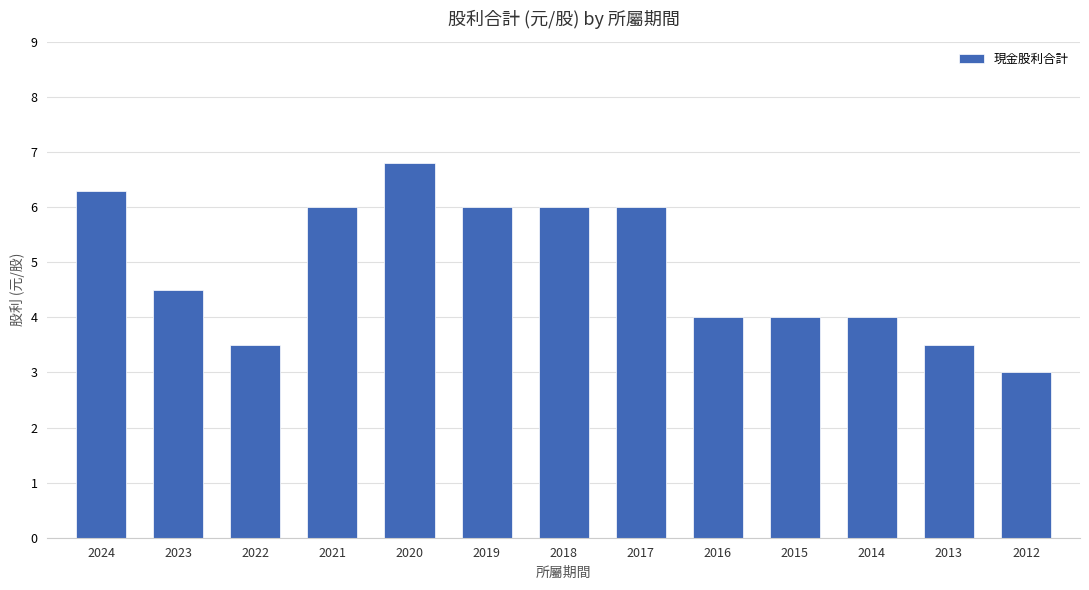

What is the value of the 12th bar from the left?

3.5